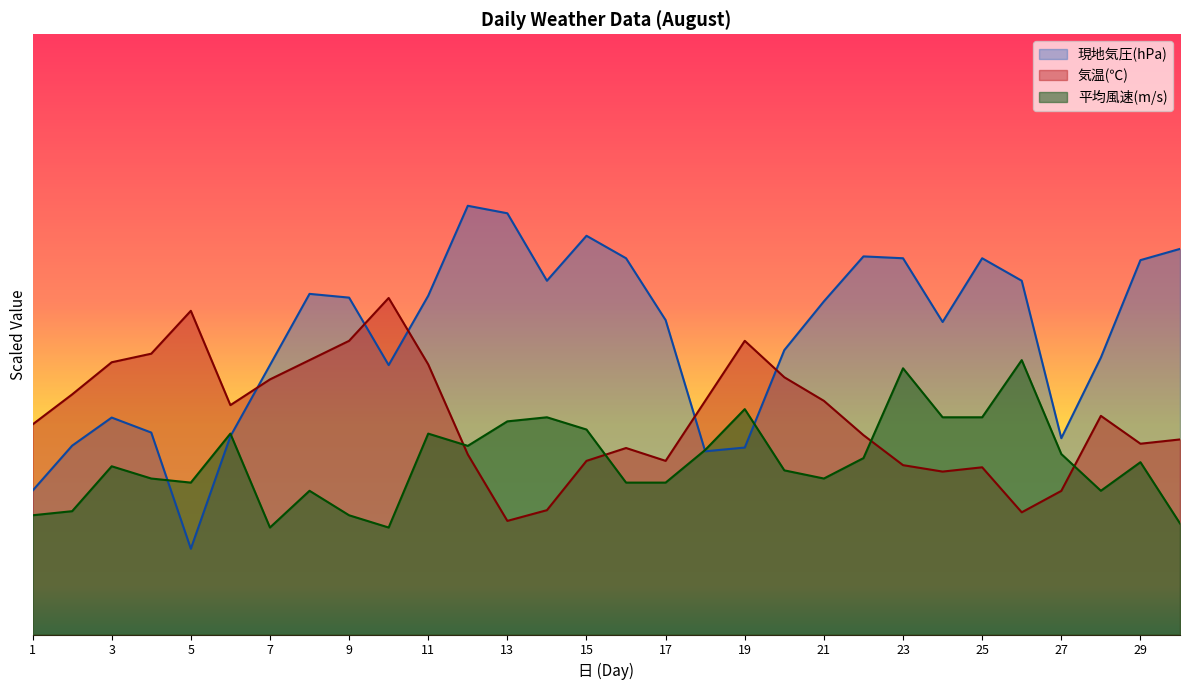

How many series are shown in this chart?

3